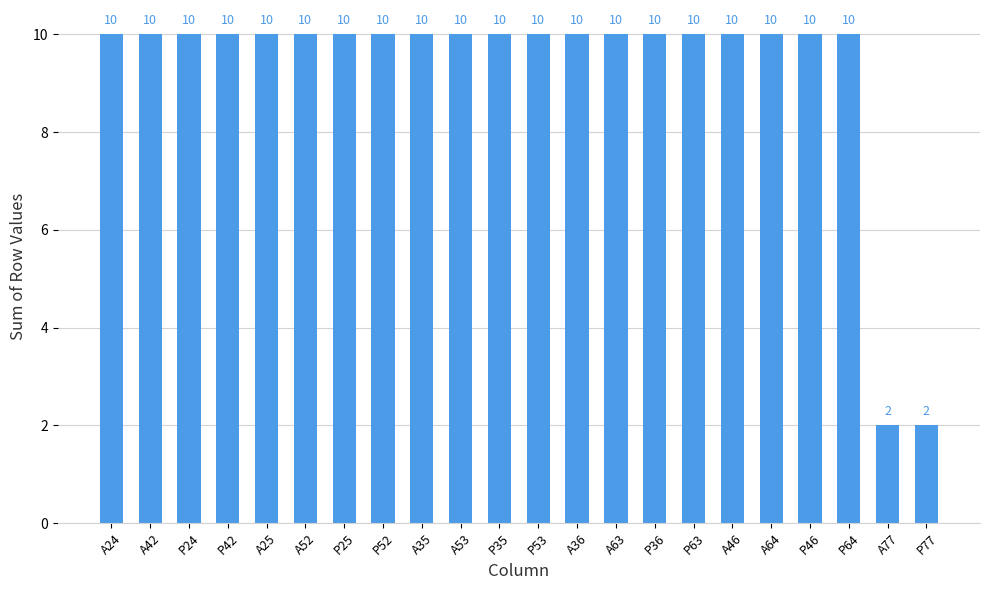

What position from the right is A36?

10